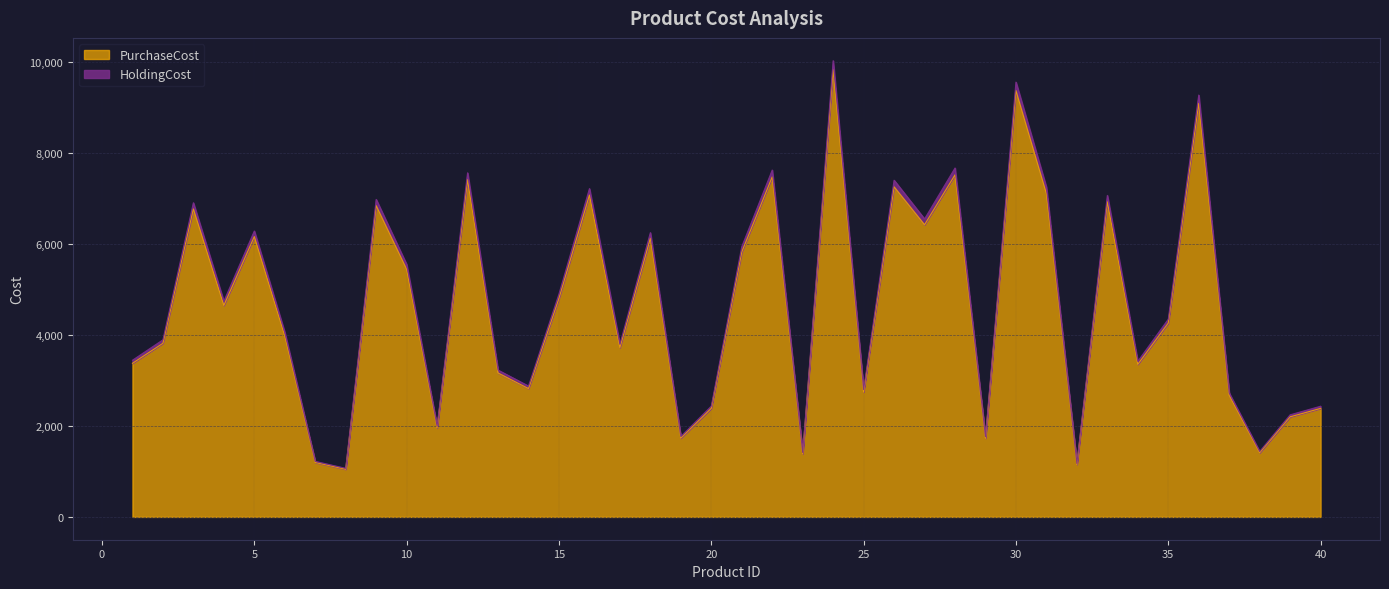

Rank the series by their maximum value, from highest to lowest.

HoldingCost, PurchaseCost